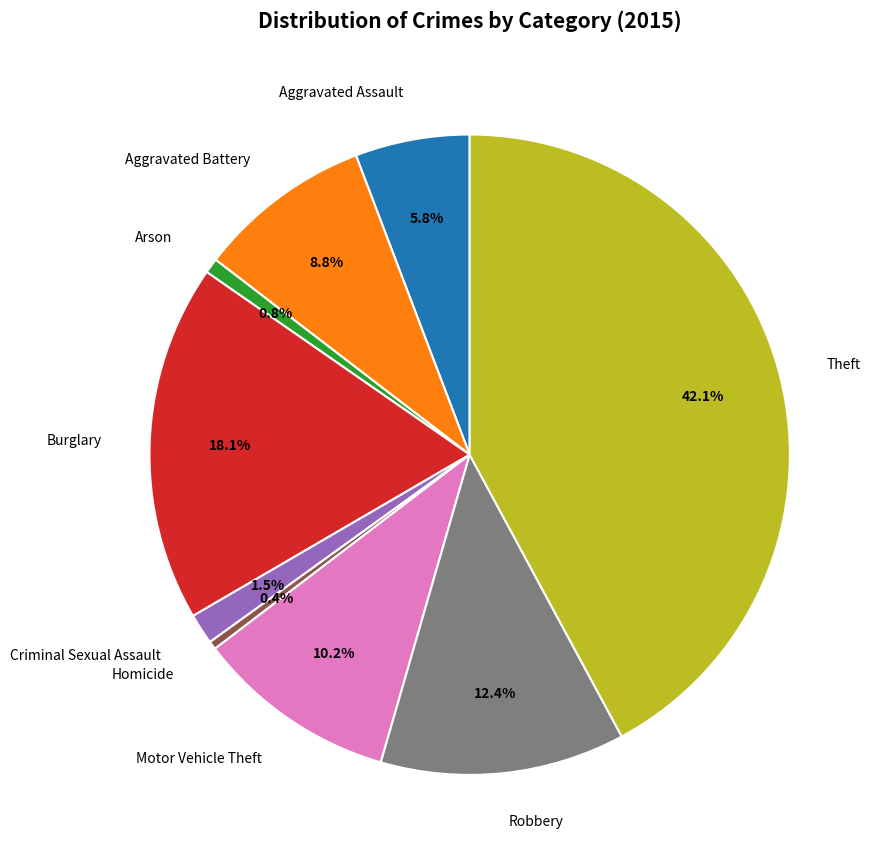

Which slice is the largest?

Theft